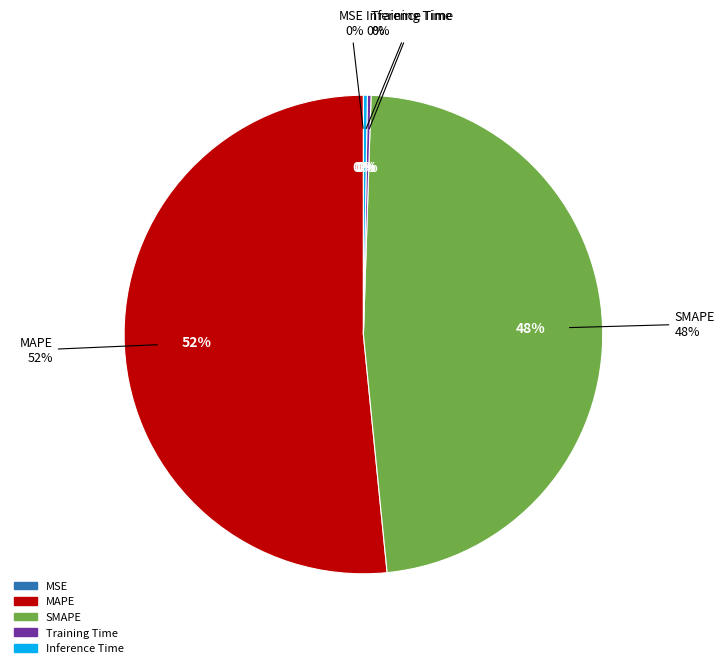

True or false: Inference Time accounts for 1% of the total.

False